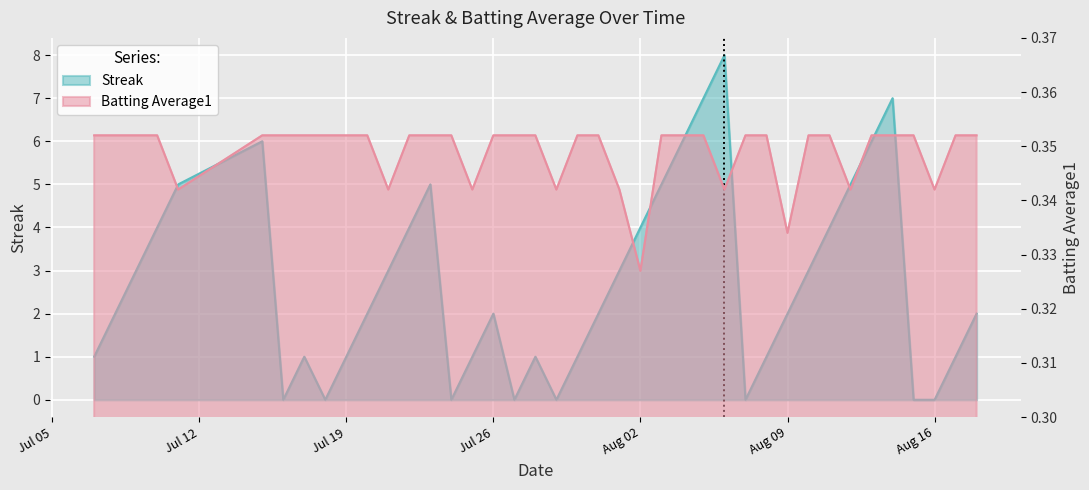

List the series in order of their peak value, lowest first.

Batting Average1, Streak